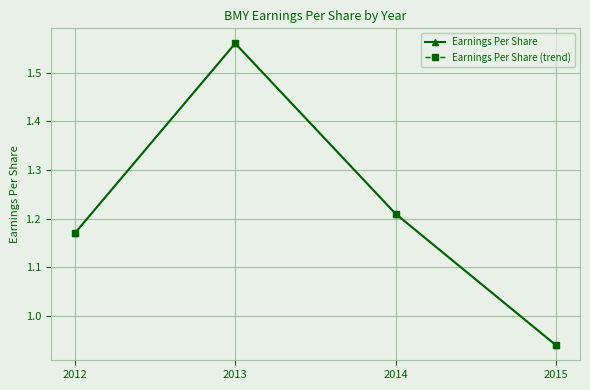

How many lines are shown in the chart?

2